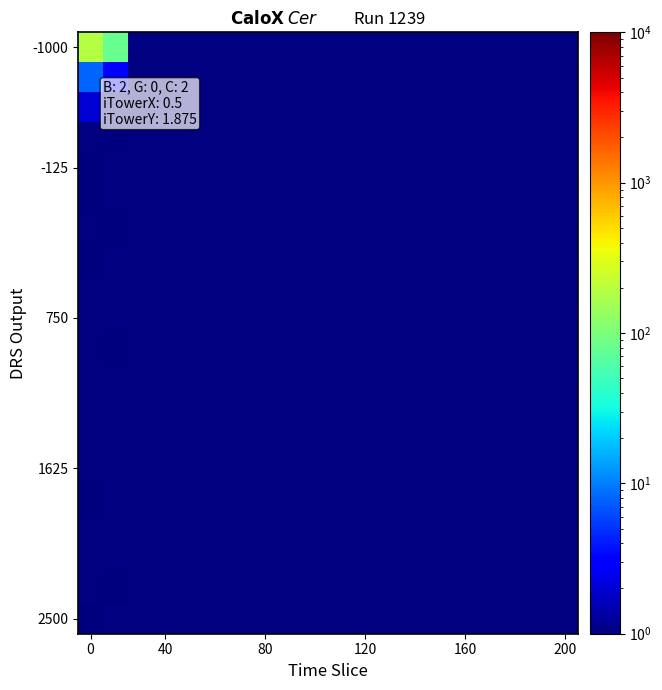

What is the smallest value displayed?

0.5